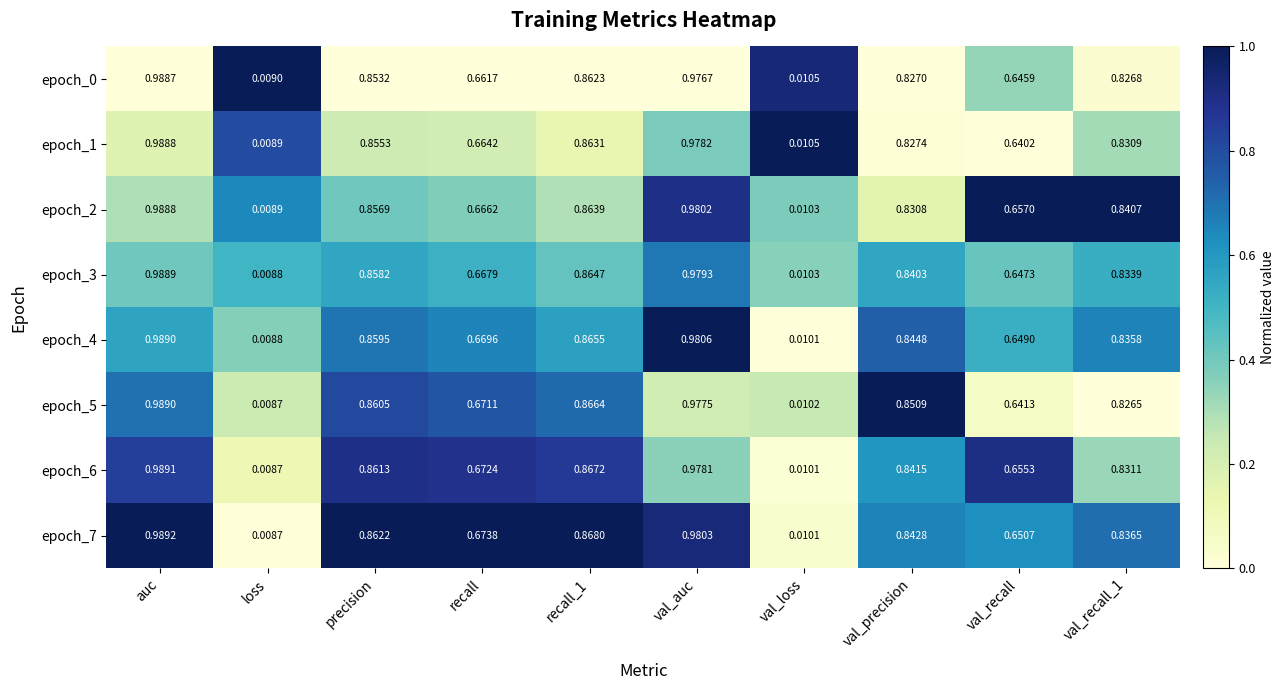

Is the value of epoch_1 at val_recall_1 greater than the value of epoch_6 at recall_1?

No